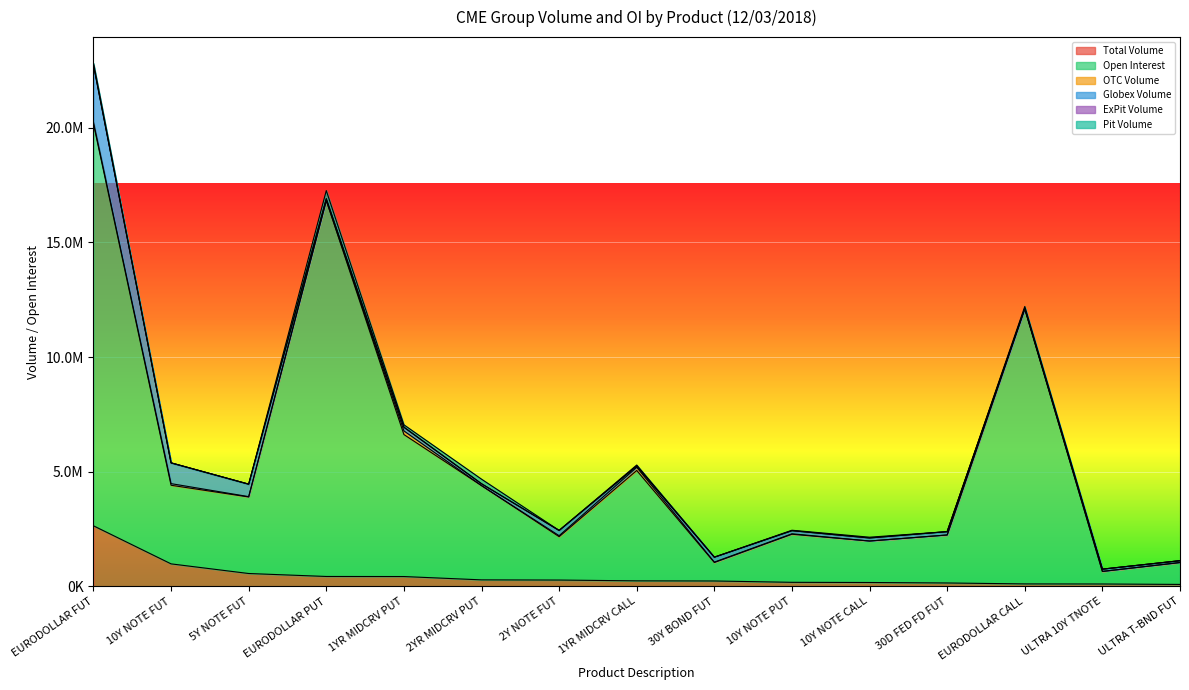

How many lines are shown in the chart?

6